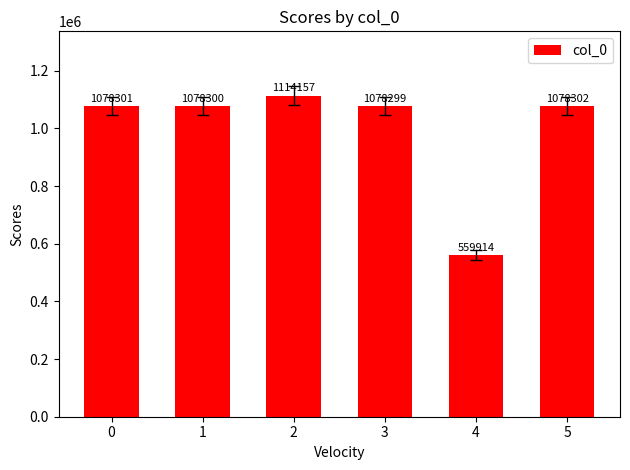

At which label is the value closest to 837035?

3